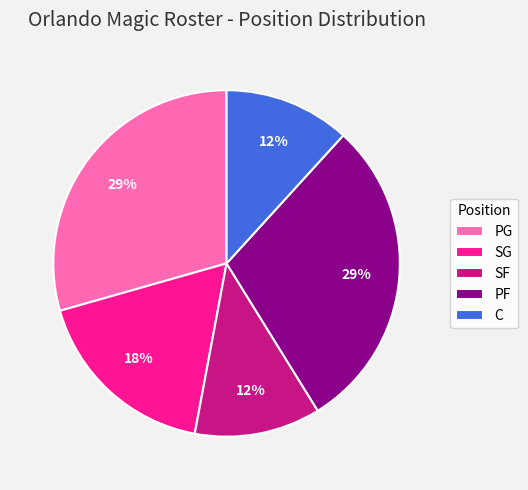

Between SF and SG, which is larger?

SG